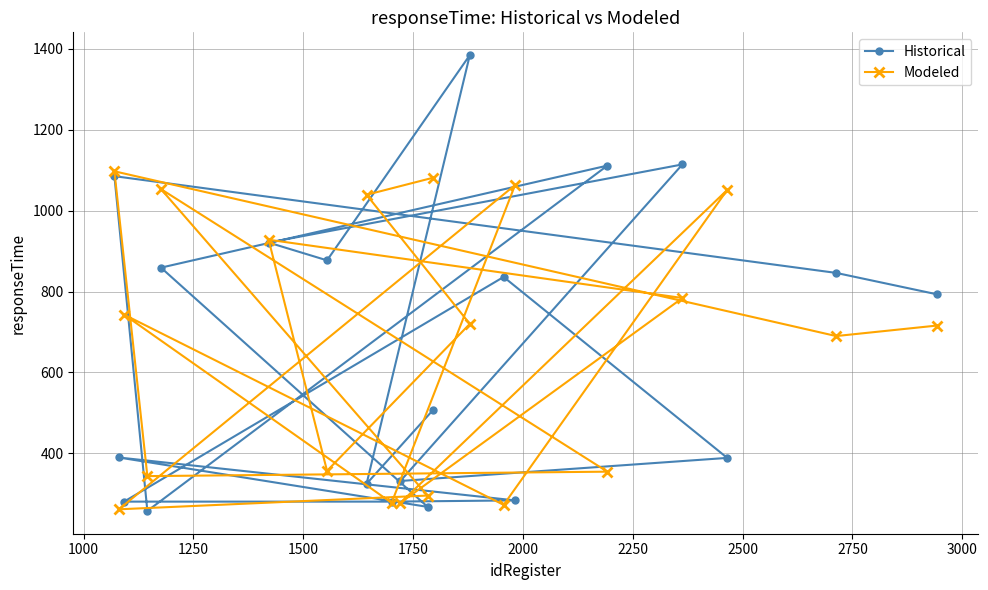

How many times do Historical and Modeled cross each other?

13